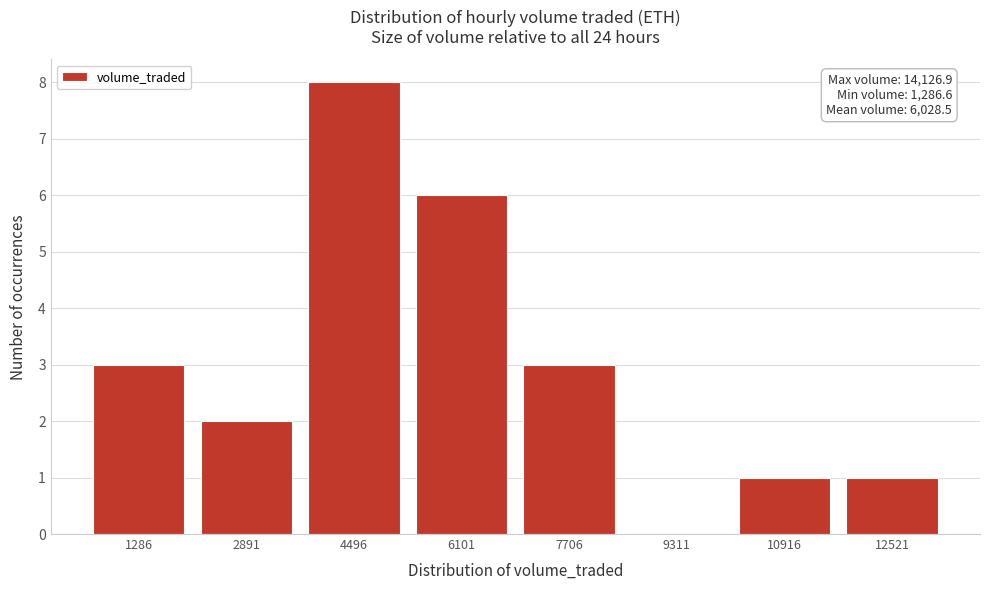

Read the value at 6101.

6